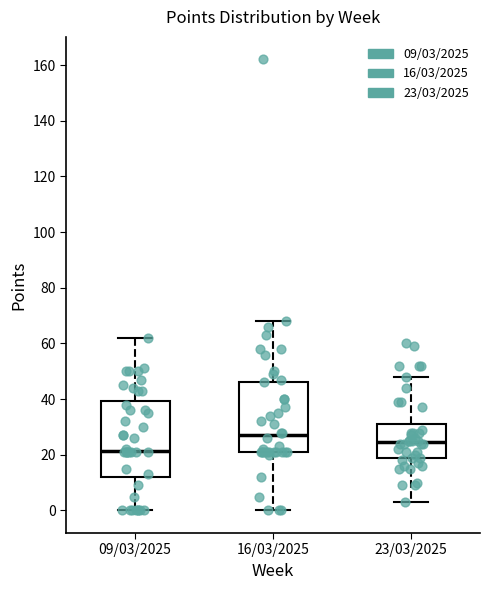

Where is the lower edge of the box for 16/03/2025 on the y-axis? The values are not printed on the chart, so give them approximately, as read against the axis.

22